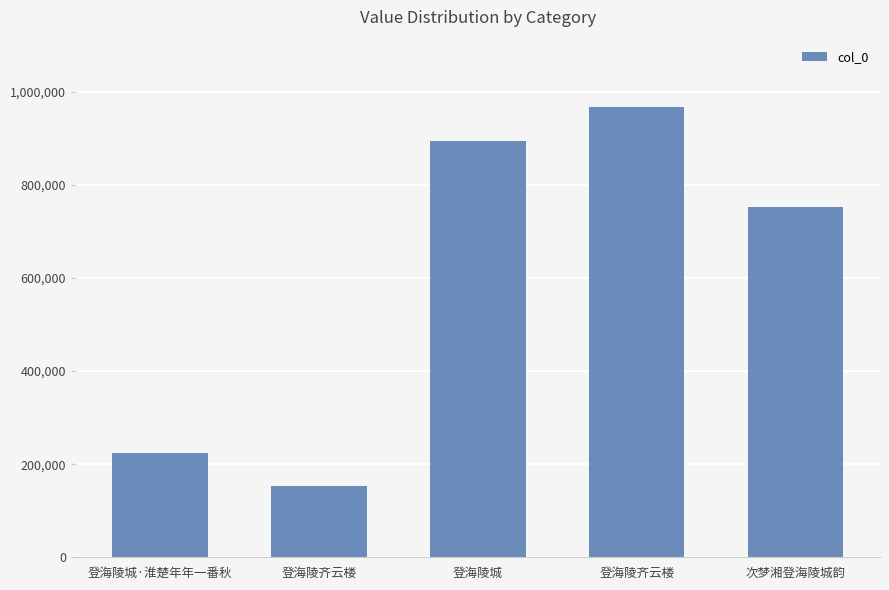

Count the number of data series in this chart.

1